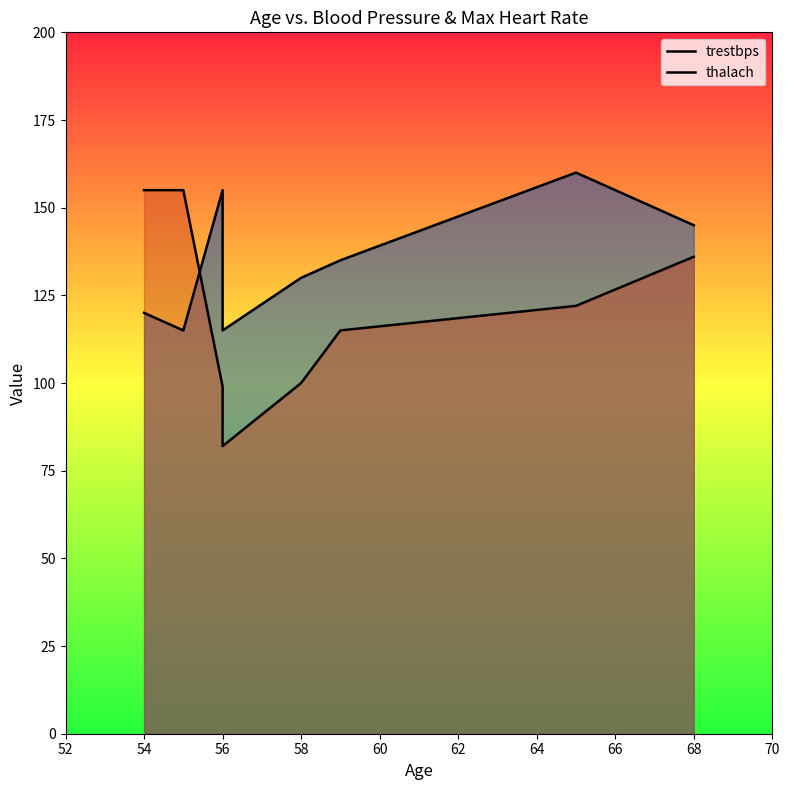

At how many categories does at least one series exceed 145?

4